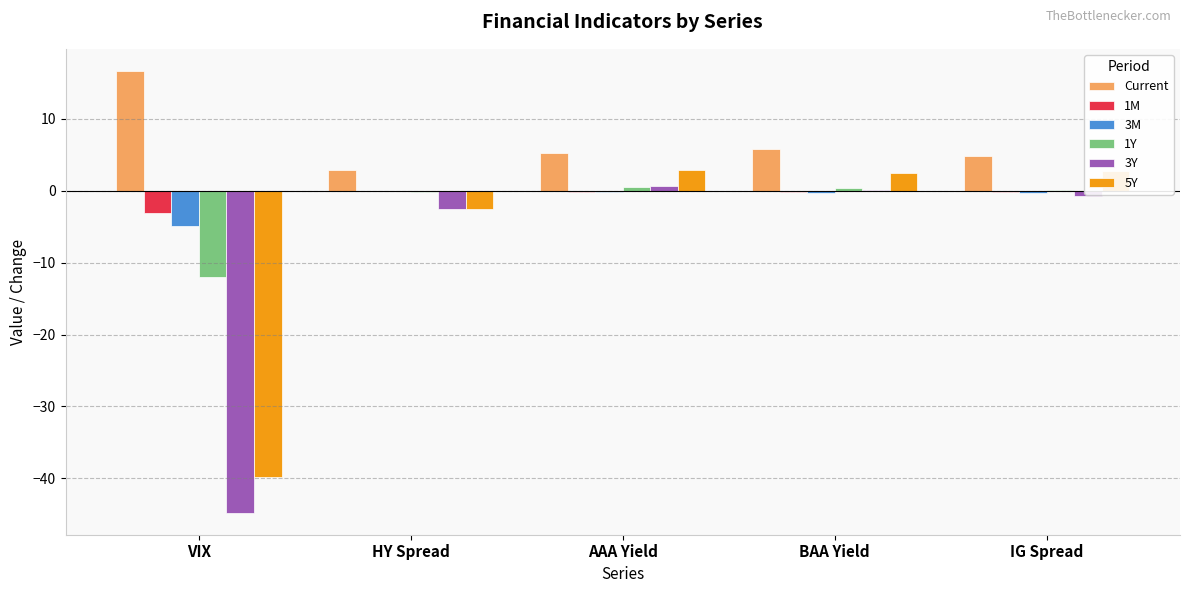

Which label corresponds to the largest value in the chart?

VIX